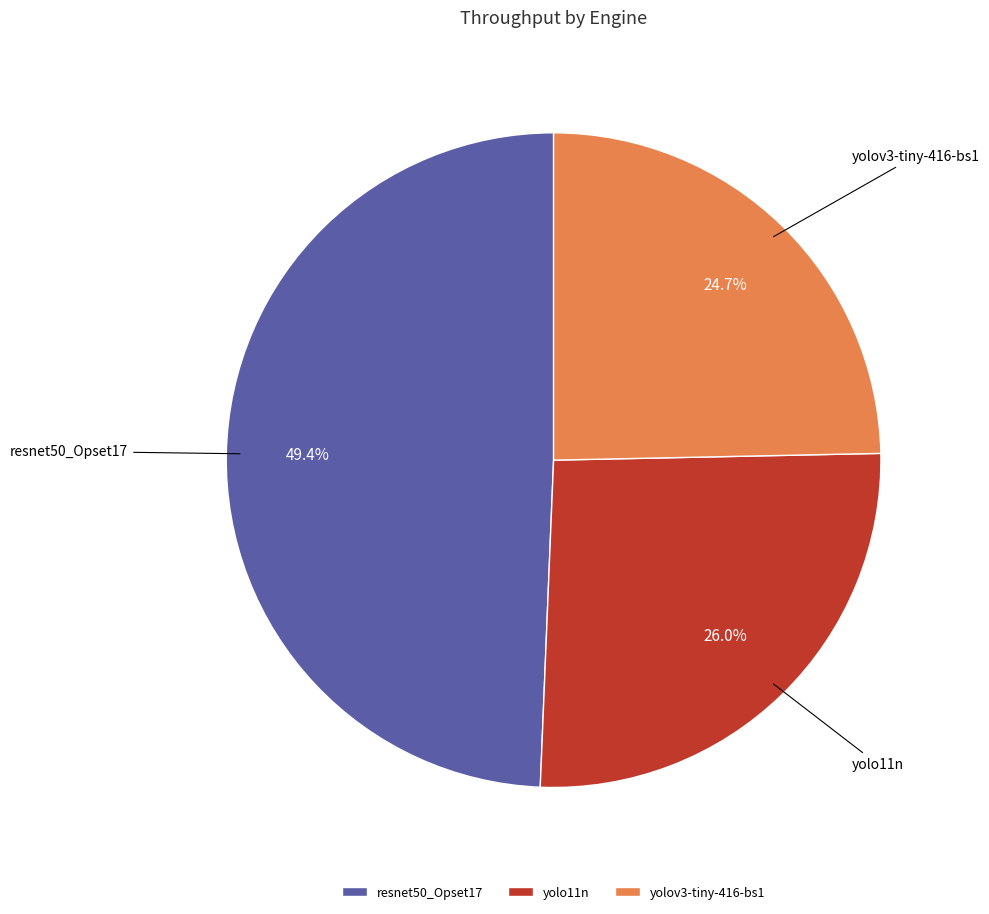

True or false: resnet50_Opset17 accounts for 49% of the total.

True